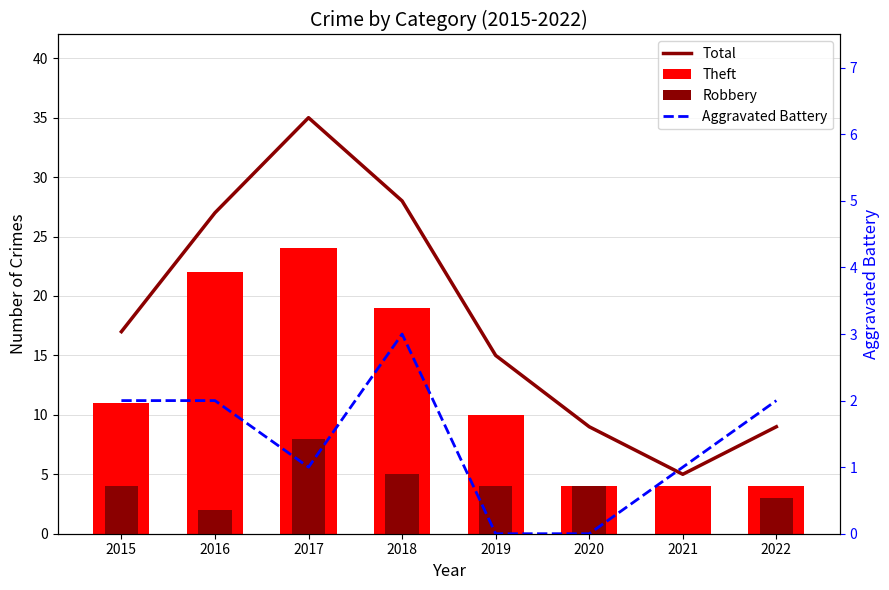

How many positive values does the Aggravated Battery series have?

6